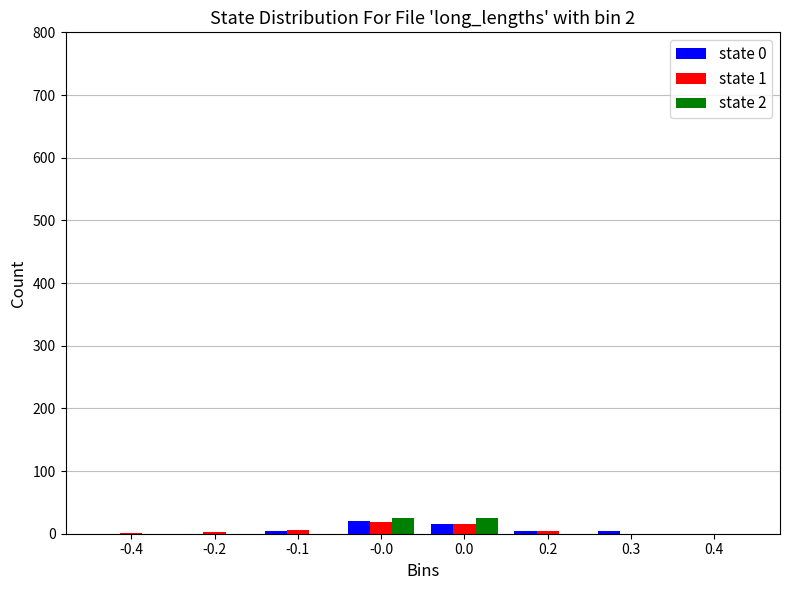

What is the maximum value shown in the chart?

25